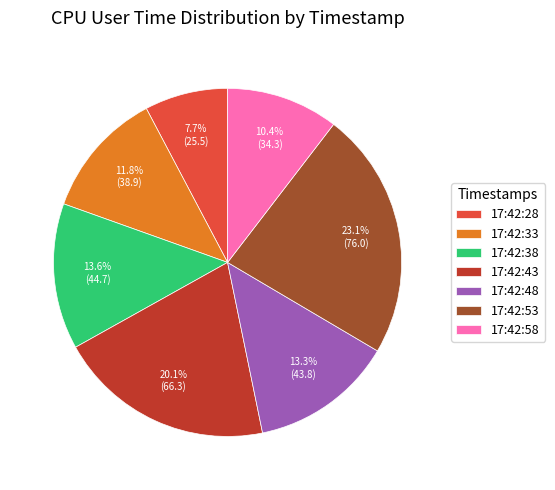

Does 17:42:33 represent more than half of the total?

No